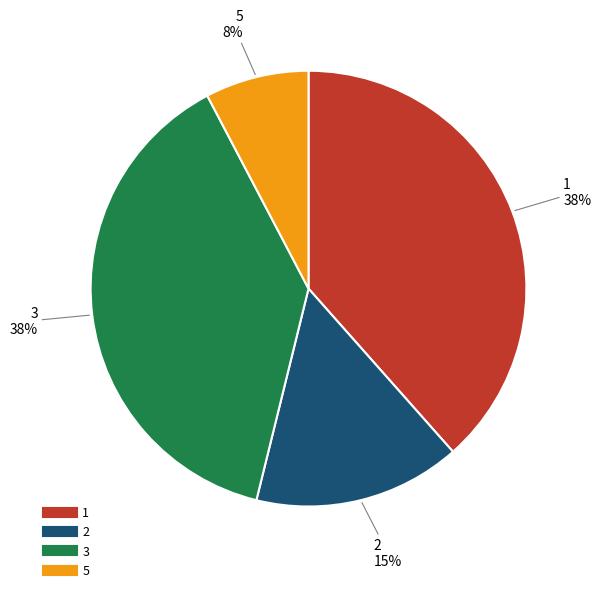

To the nearest percent, what portion does 3 represent?

38%